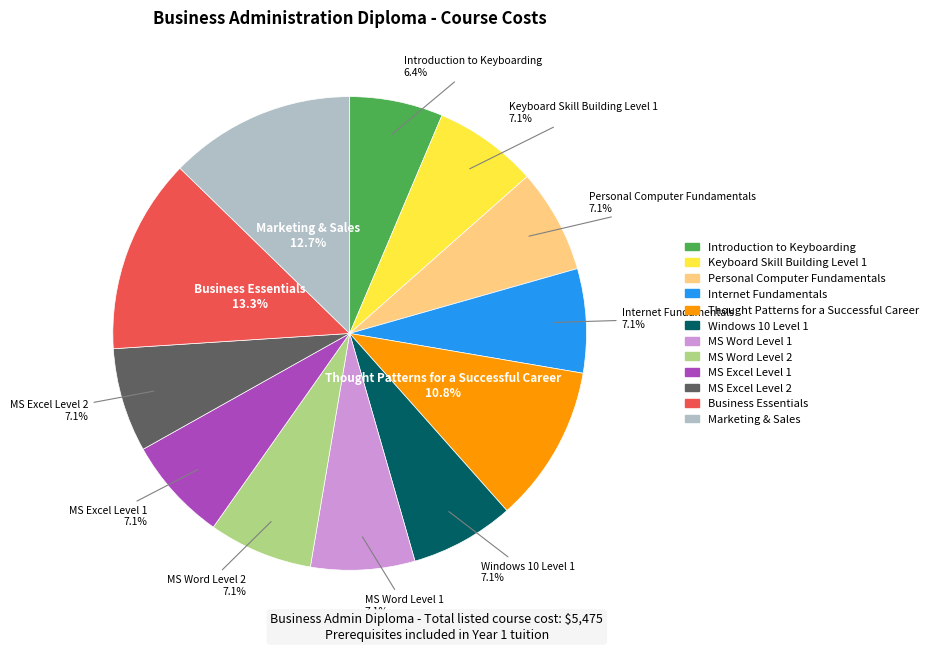

What percentage do Personal Computer Fundamentals and MS Word Level 2 together represent?

14.2%